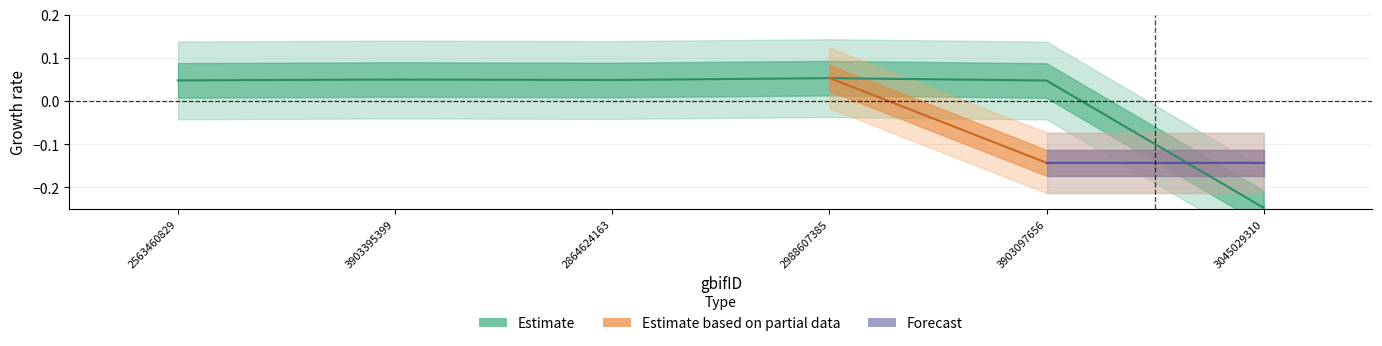

Where is the data nearest to the value 0?

3903097656